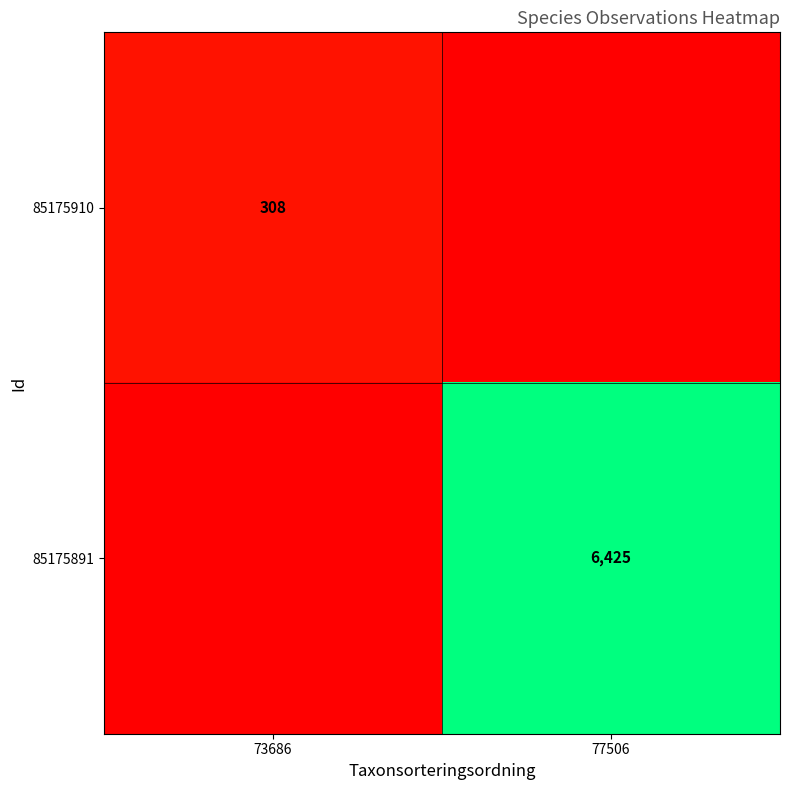

The 85175891 series shows 6425 at 77506. True or false?

True